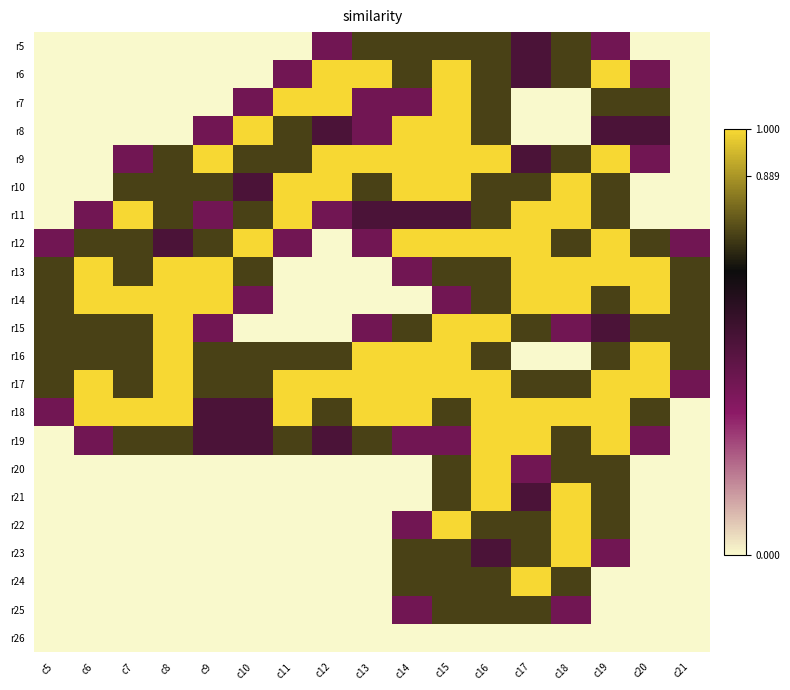

List the series in order of their peak value, lowest first.

r26, r5, r25, r6, r7, r8, r9, r10, r11, r12, r13, r14, r15, r16, r17, r18, r19, r20, r21, r22, r23, r24